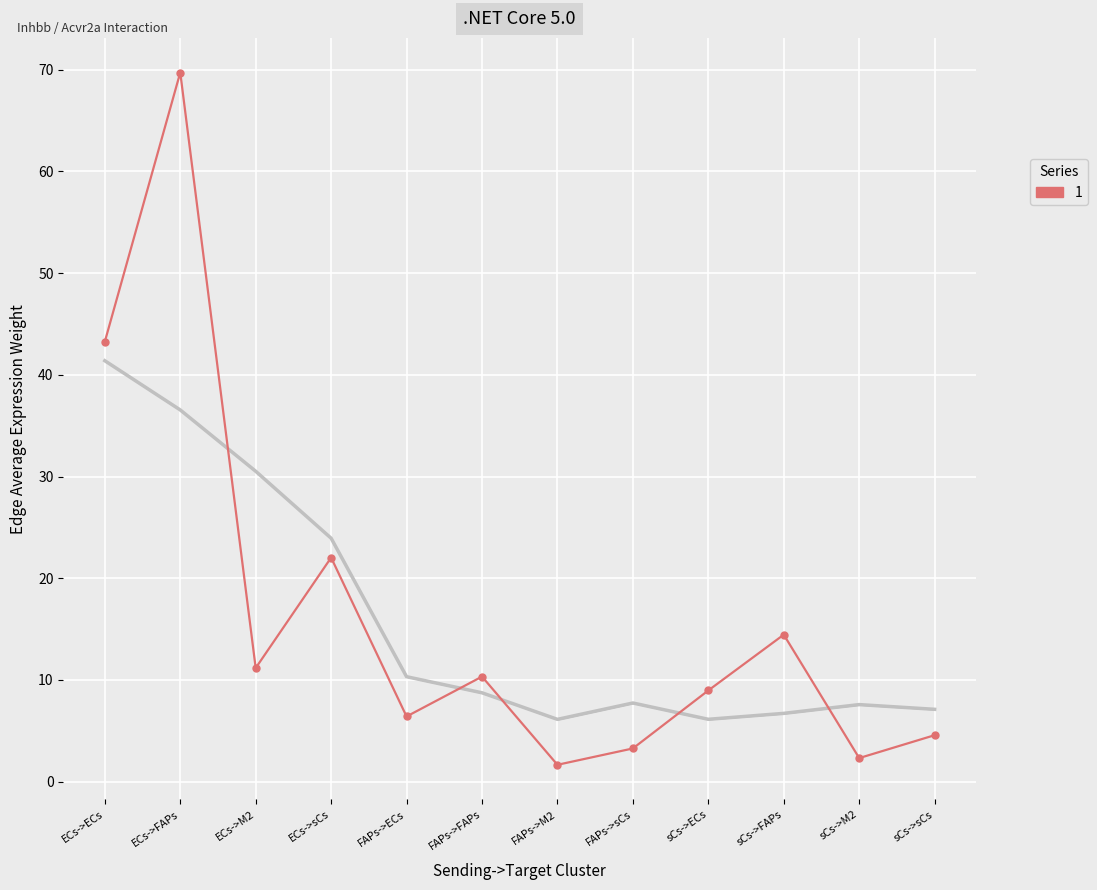

What is the maximum value shown in the chart?

69.7